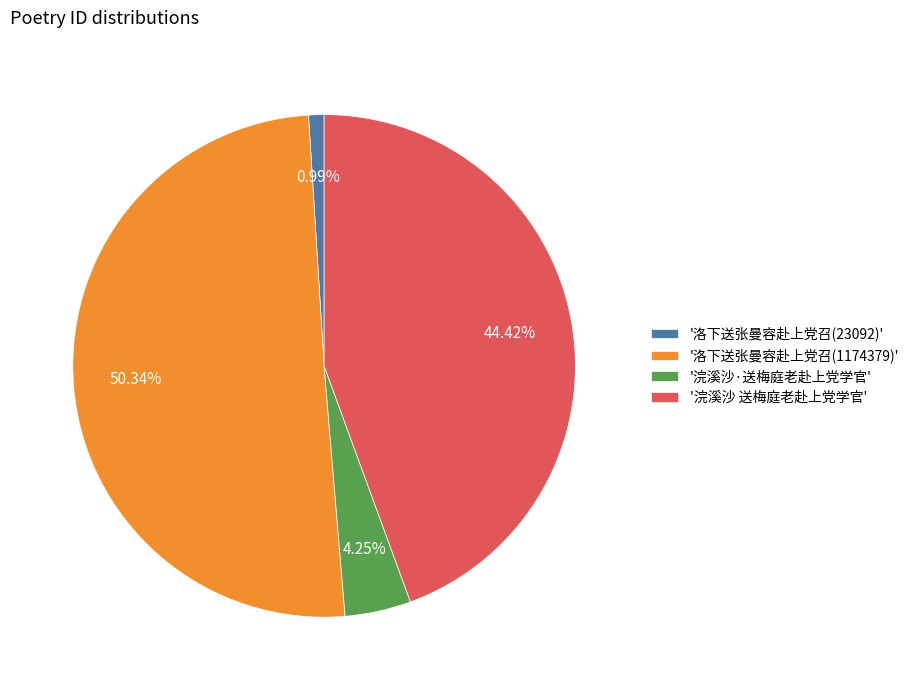

Rank the categories by value from lowest to highest.

'洛下送张曼容赴上党召(23092)', '浣溪沙·送梅庭老赴上党学官', '浣溪沙 送梅庭老赴上党学官', '洛下送张曼容赴上党召(1174379)'